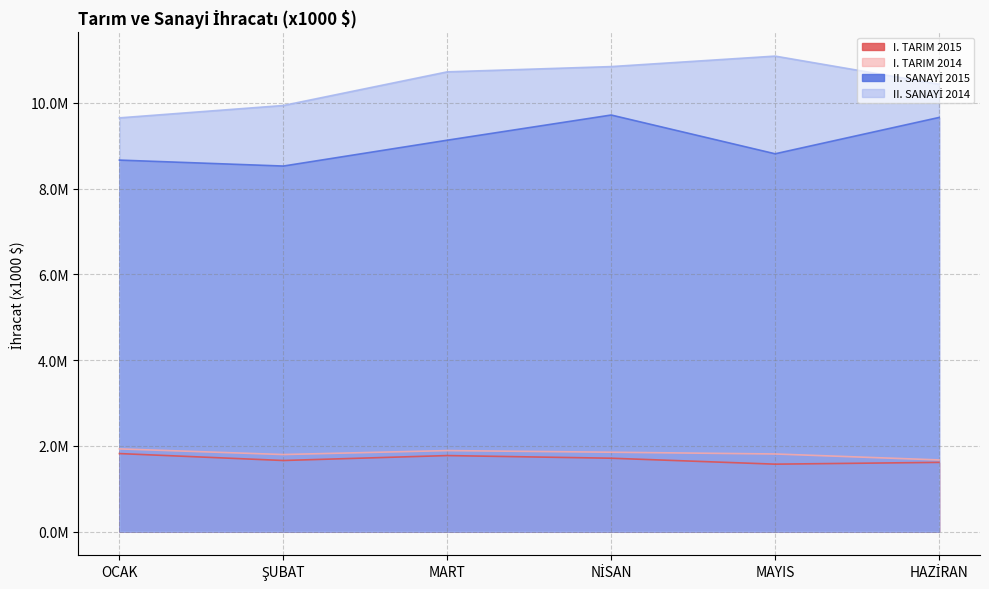

Does the chart have visible grid lines?

Yes